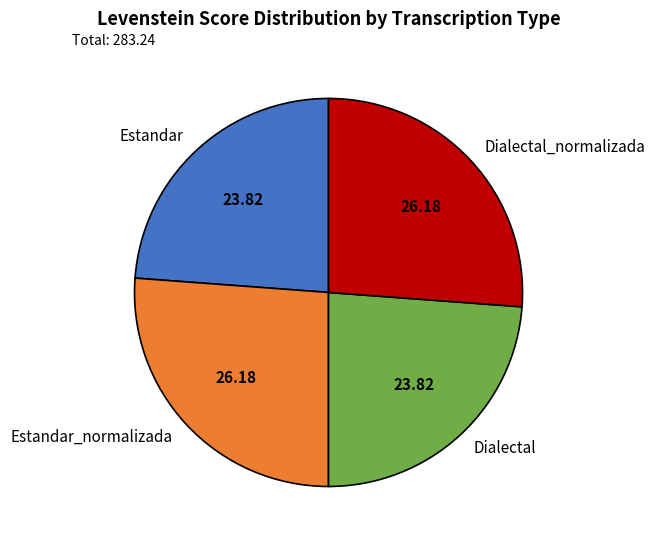

What is the ratio of the value at Estandar_normalizada to the value at Estandar?

1.1